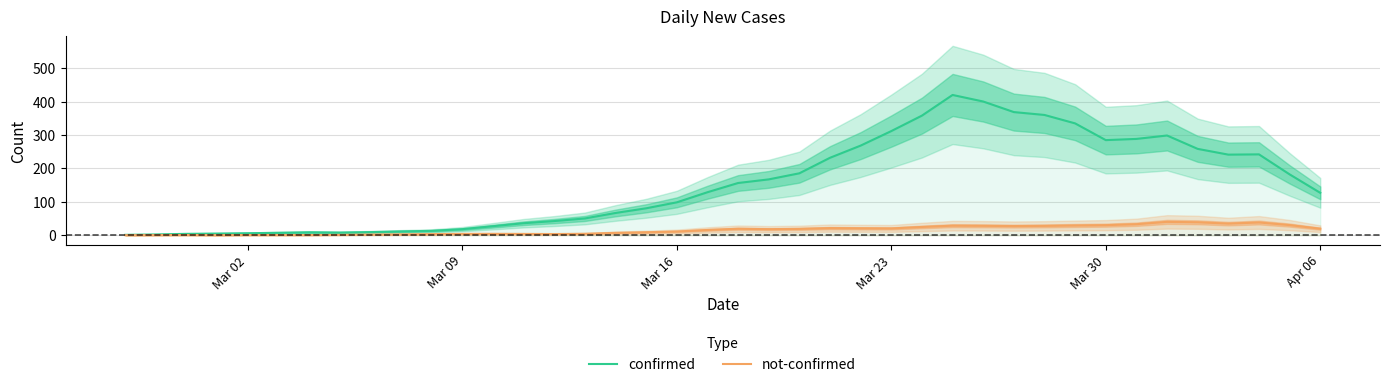

Rank the series by their average value, from highest to lowest.

confirmed, not-confirmed